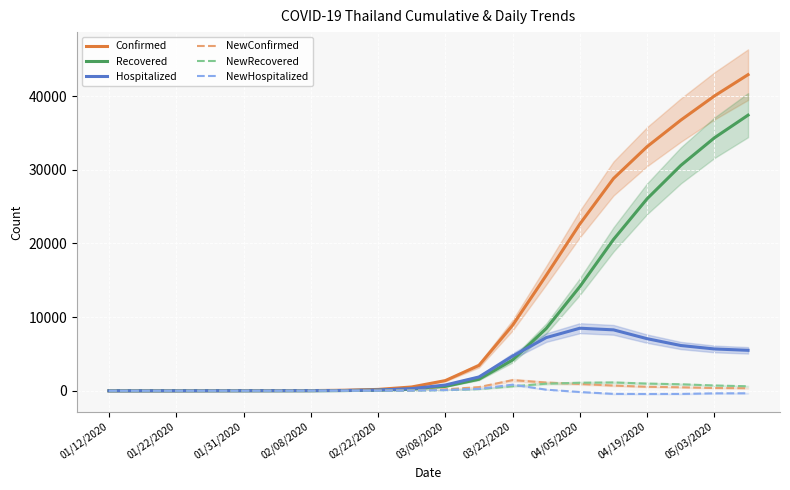

At which label is Confirmed closest to 21458?

04/05/2020